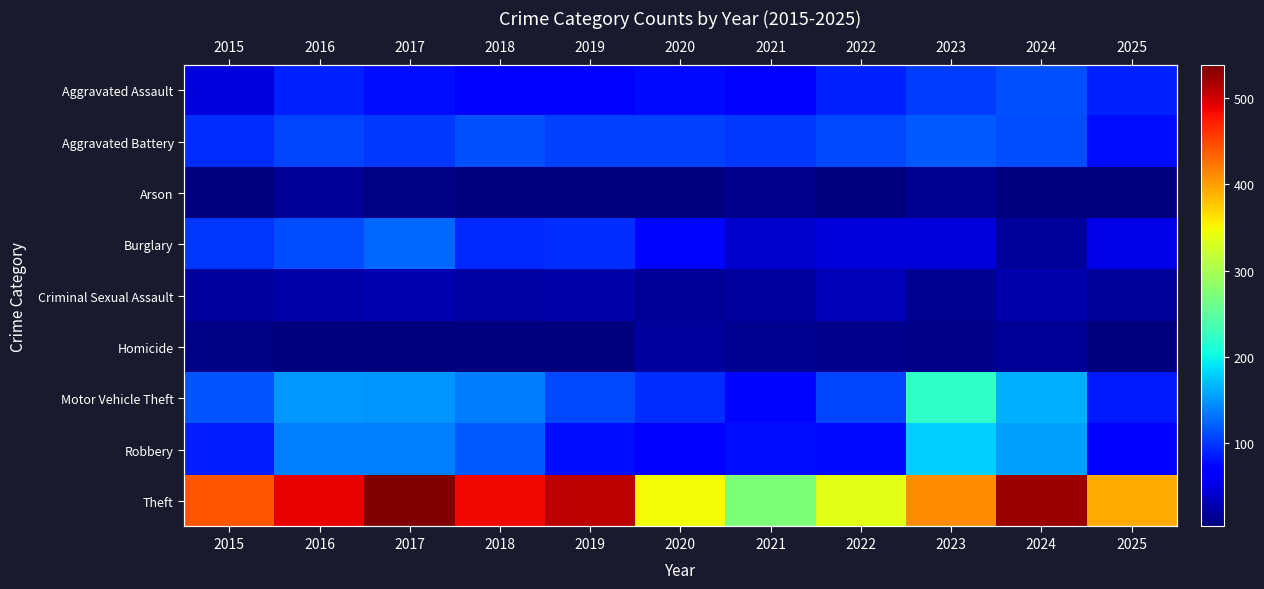

What is the spread (max minus min) of values at 2018?

481